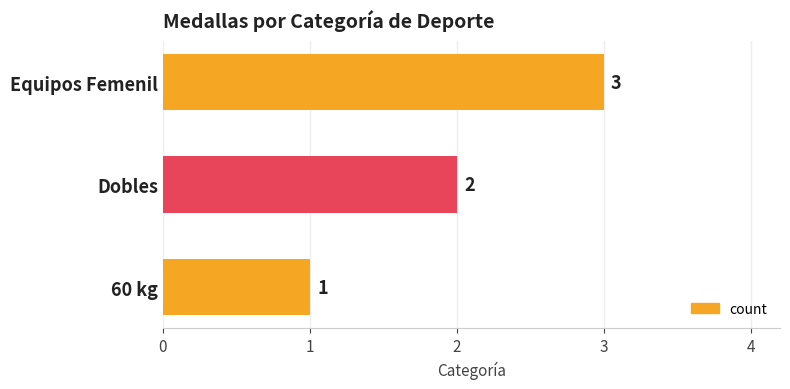

Is it true that the value at Dobles is 2?

True